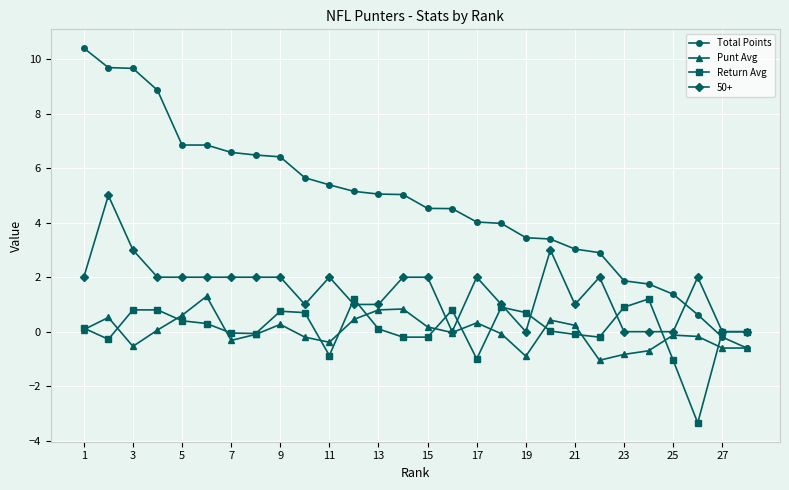

Which series has the largest range (max minus min)?

Total Points